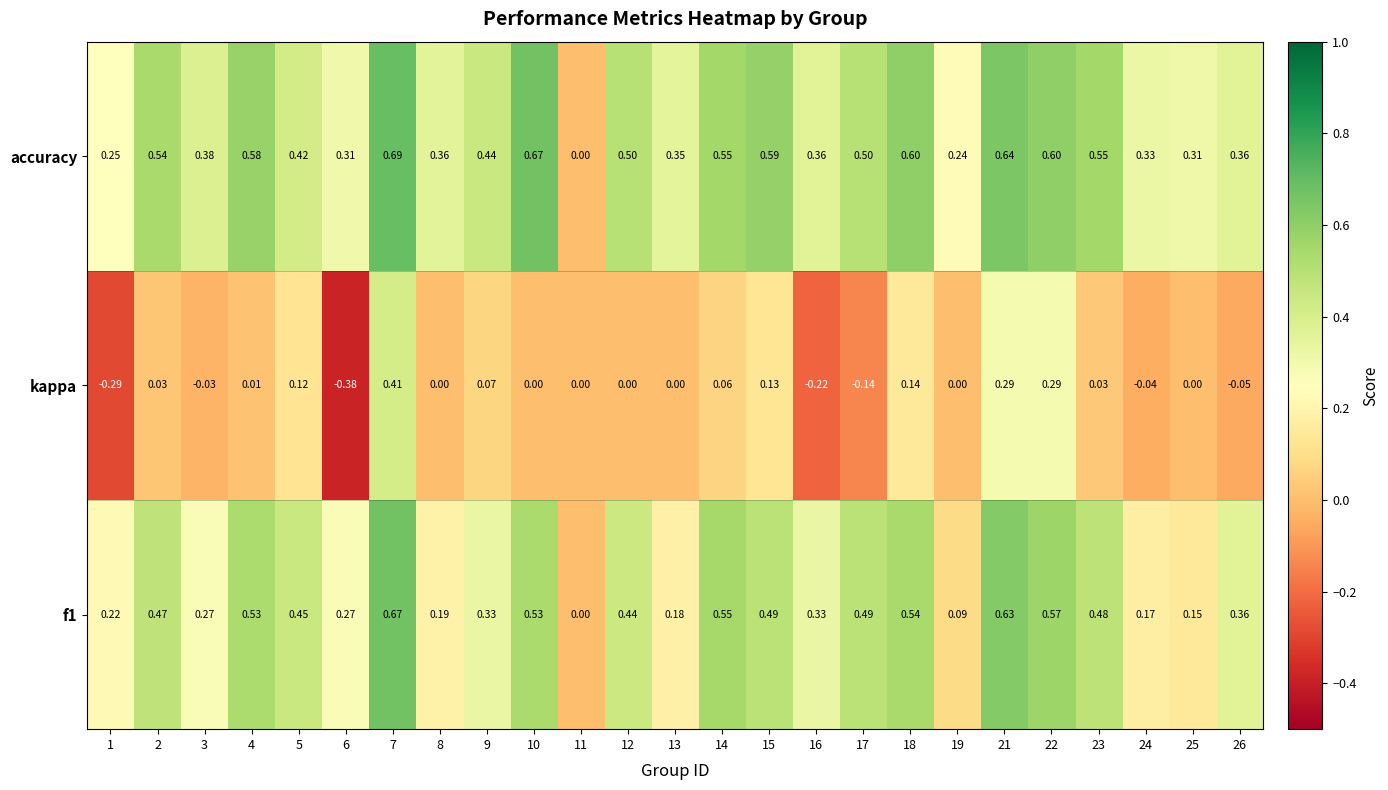

How many positive values does the f1 series have?

24